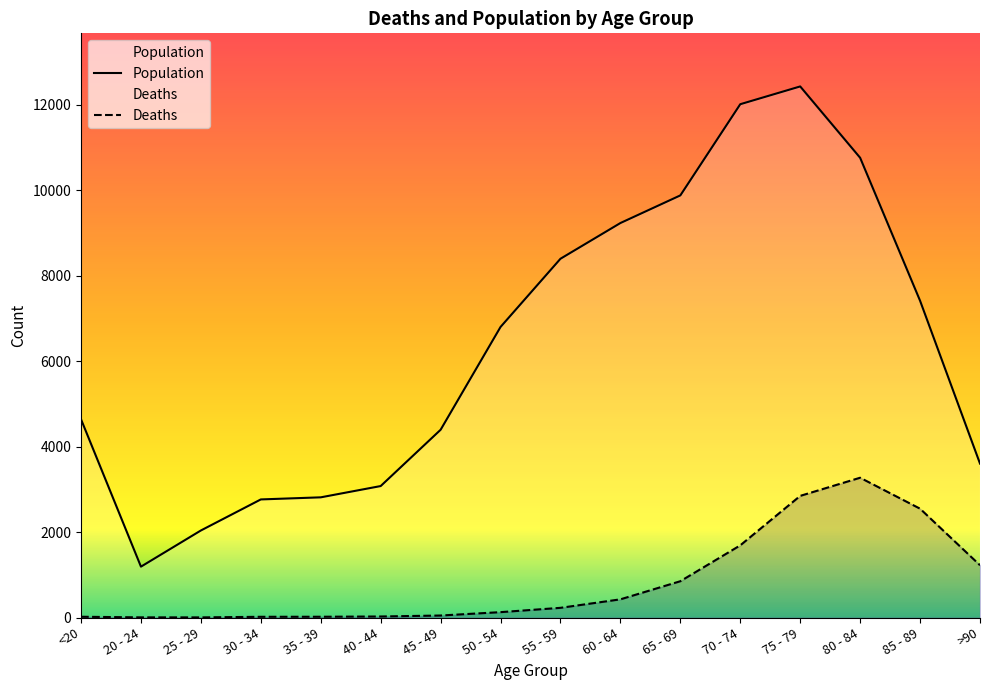

What is the difference between the second highest and minimum values in the Deaths series?

2845